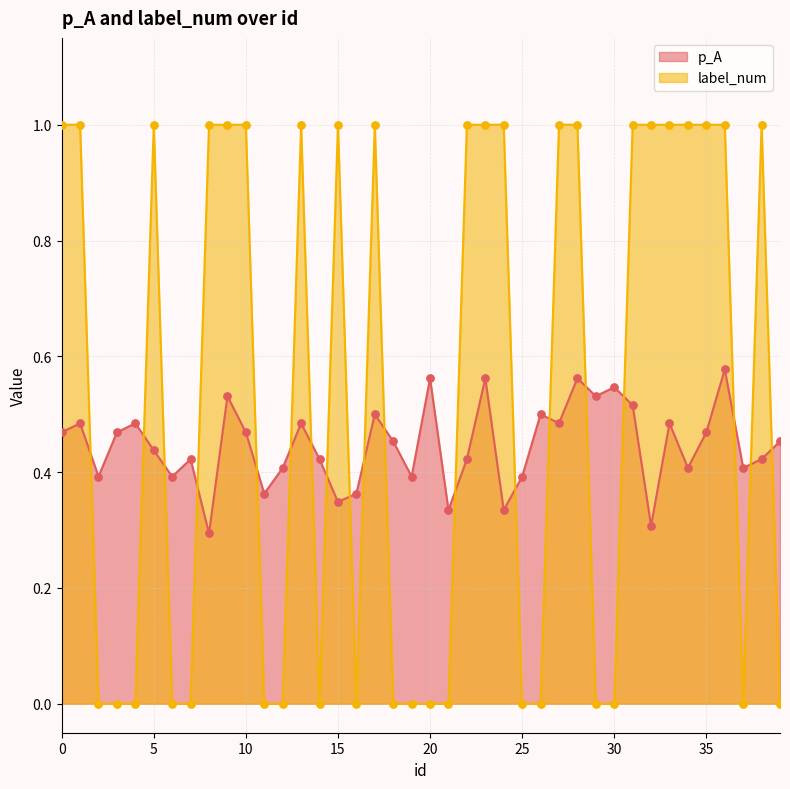

Is the value of label_num at 32 greater than the value of p_A at 36?

Yes